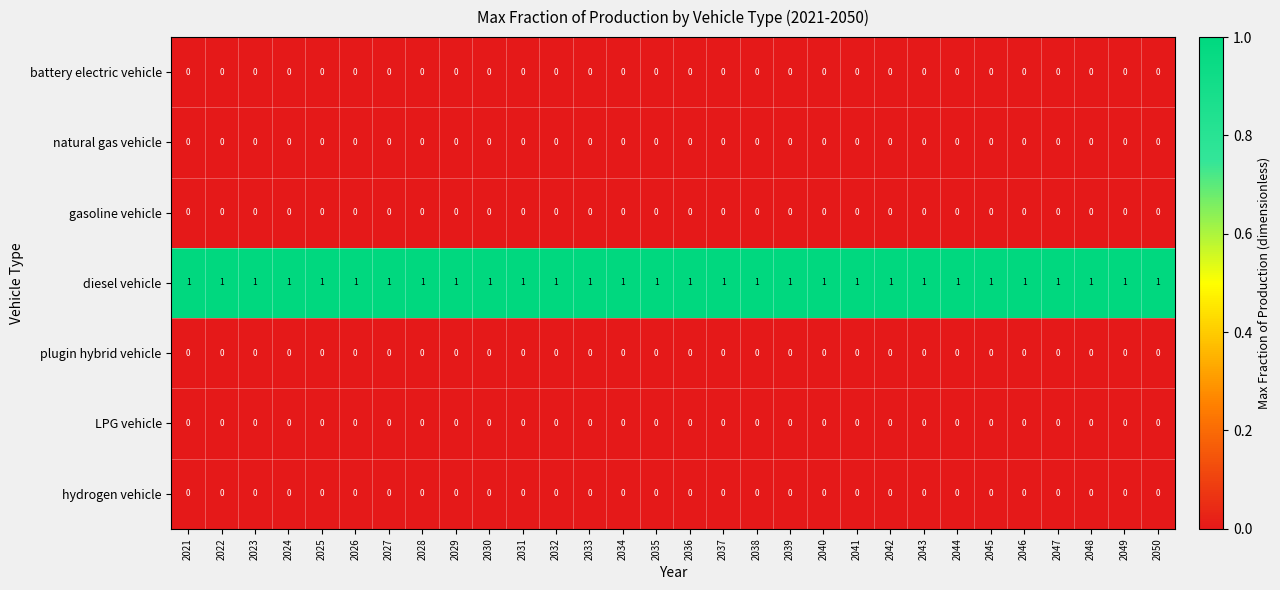

True or false: natural gas vehicle has a value of 0 at 2037.

True